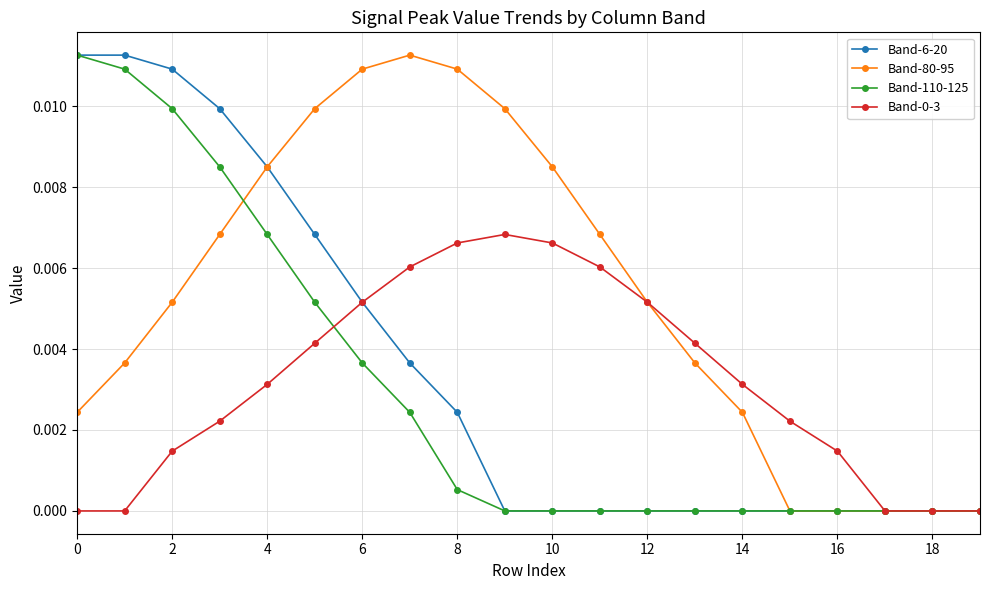

Which series has the largest total across all categories?

Band-80-95